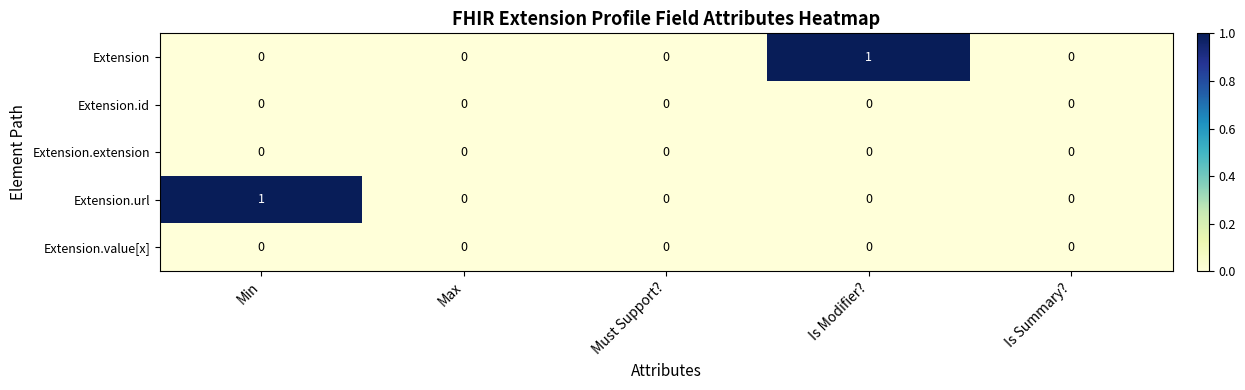

Which category has the highest value in the Extension.url series?

Min